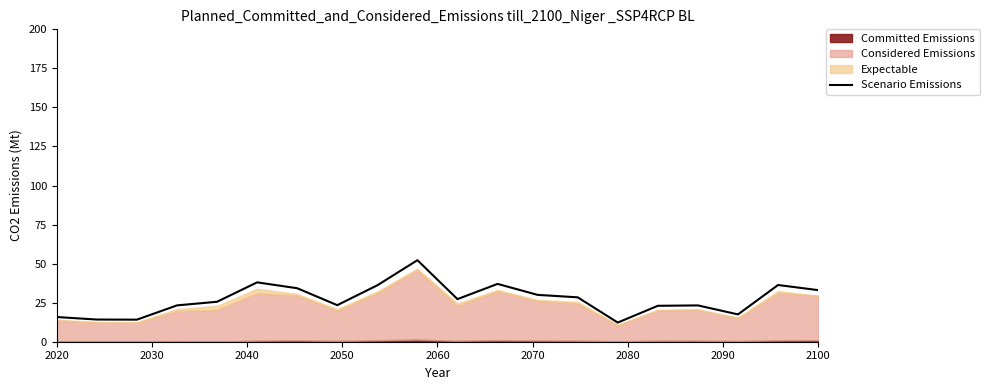

True or false: there are more than 1 points higher than both neighbors.

True